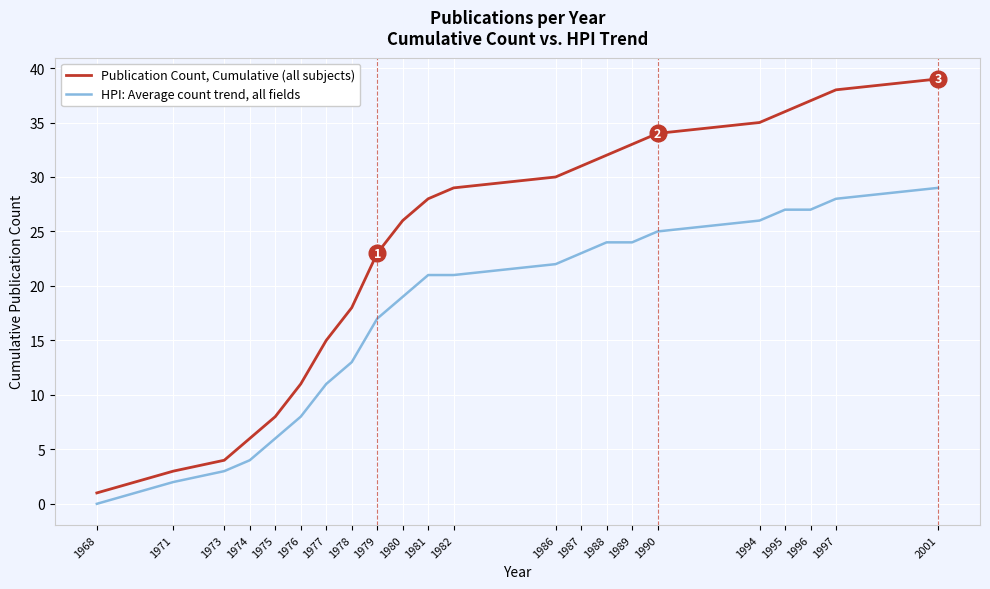

The Publication Count, Cumulative (all subjects) series shows 29 at 1982. True or false?

True